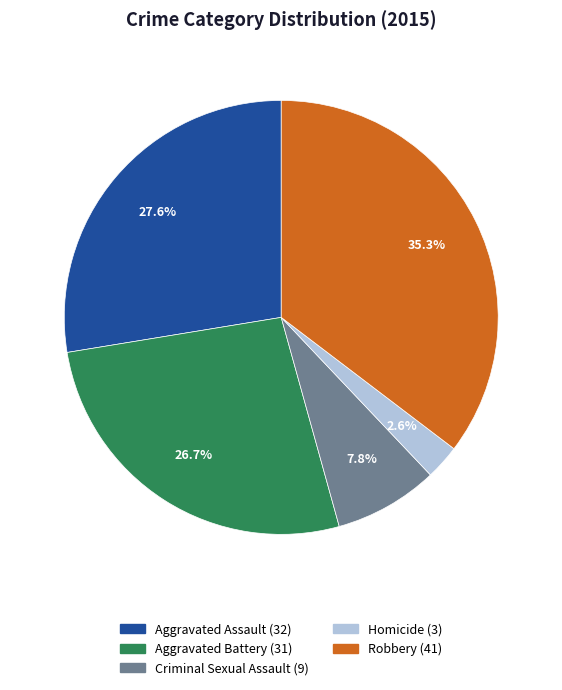

What is the ratio of the value at Aggravated Battery to the value at Aggravated Assault?

1.0